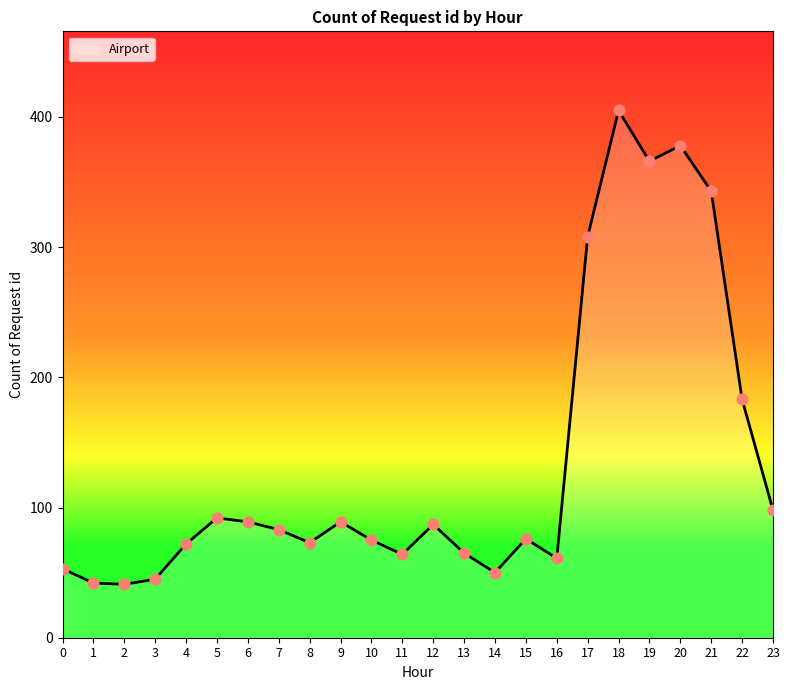

What is the ratio of the value at 20 to the value at 11?

5.9